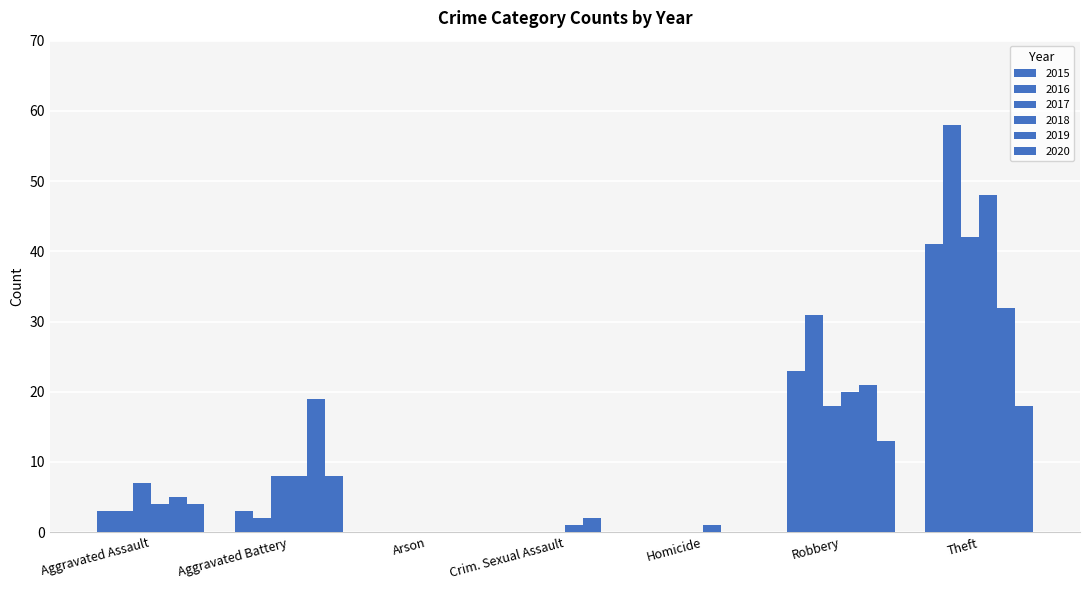

At which label does 2018 reach its minimum?

Arson